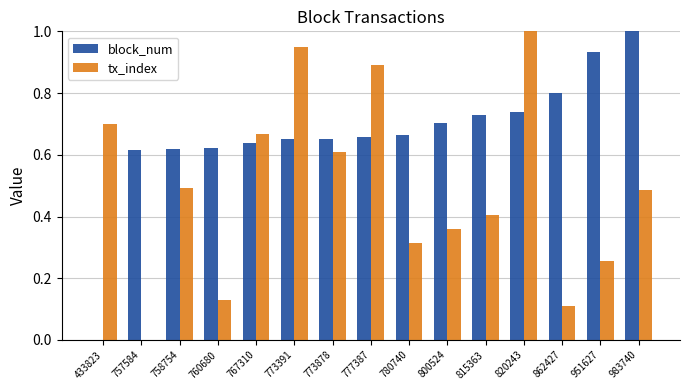

What is the sum of the block_num values at 777387 and 820243?

1.4